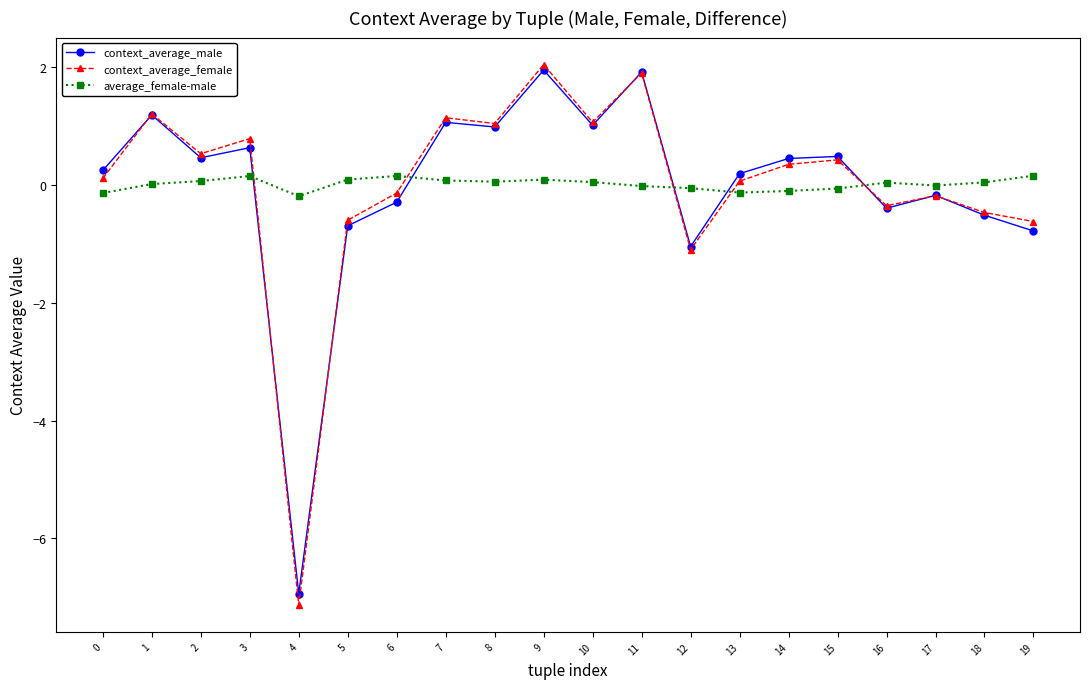

What is the value of the context_average_female point at the 5th from the left?

-7.1